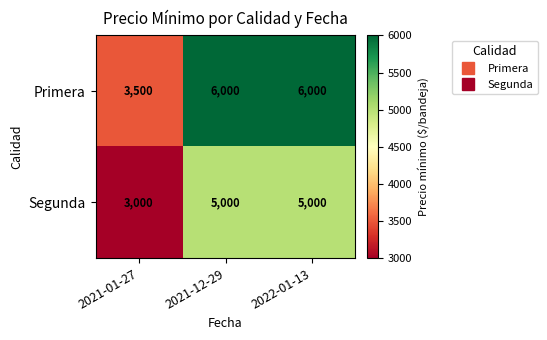

Is the value of Segunda at 2021-01-27 greater than the value of Primera at 2022-01-13?

No